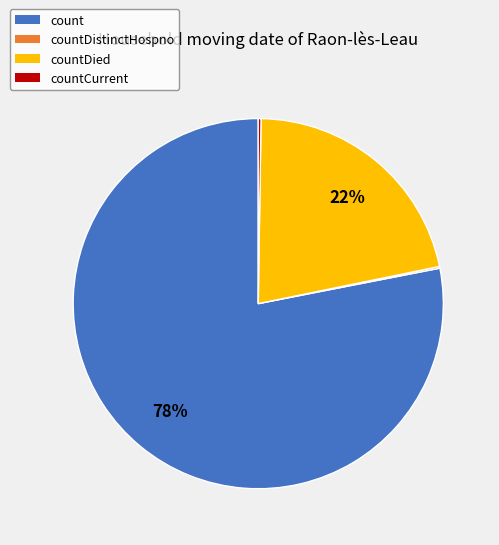

Is it true that countDied is 33% of the pie?

False